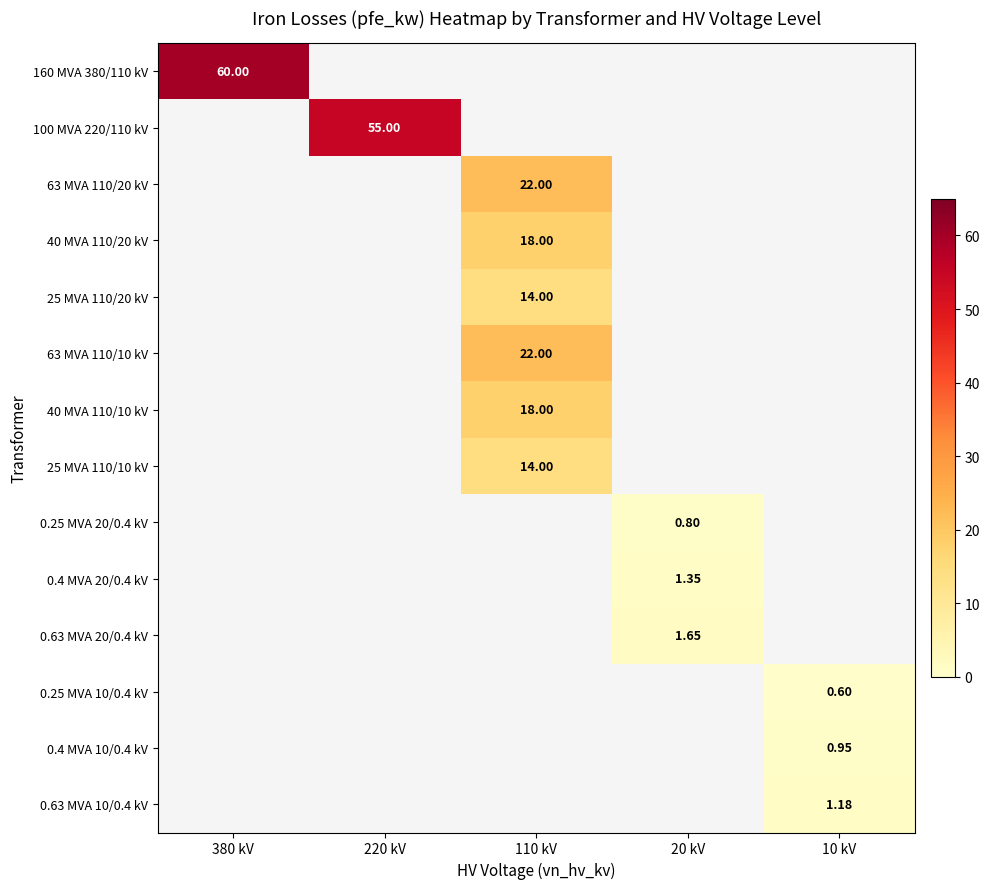

Which category has the highest value in the 0.63 MVA 20/0.4 kV series?

20 kV